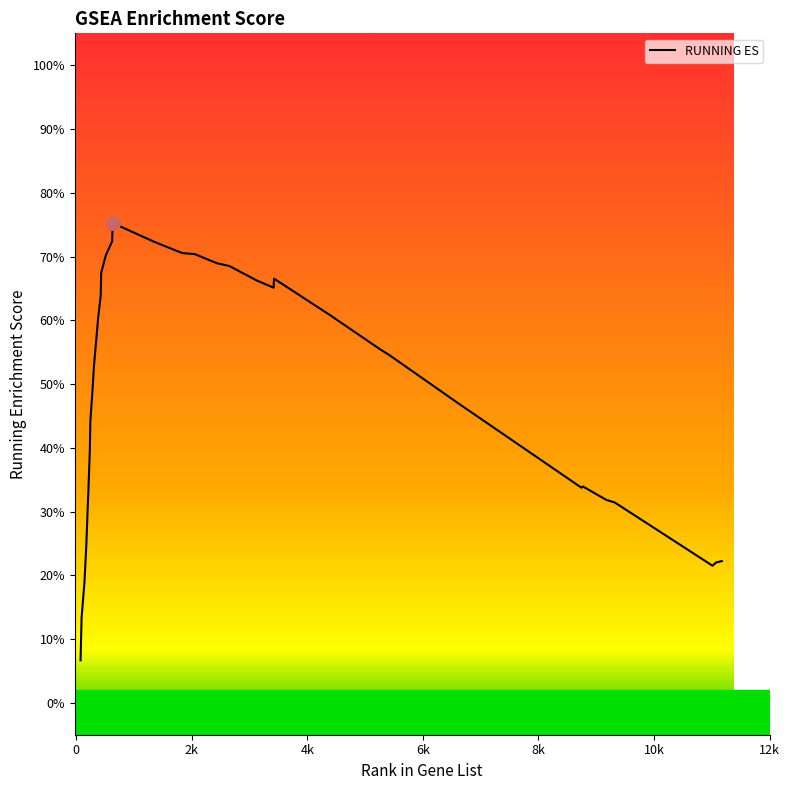

How many interior local valleys (lower than both neighbors) does the data have?

3